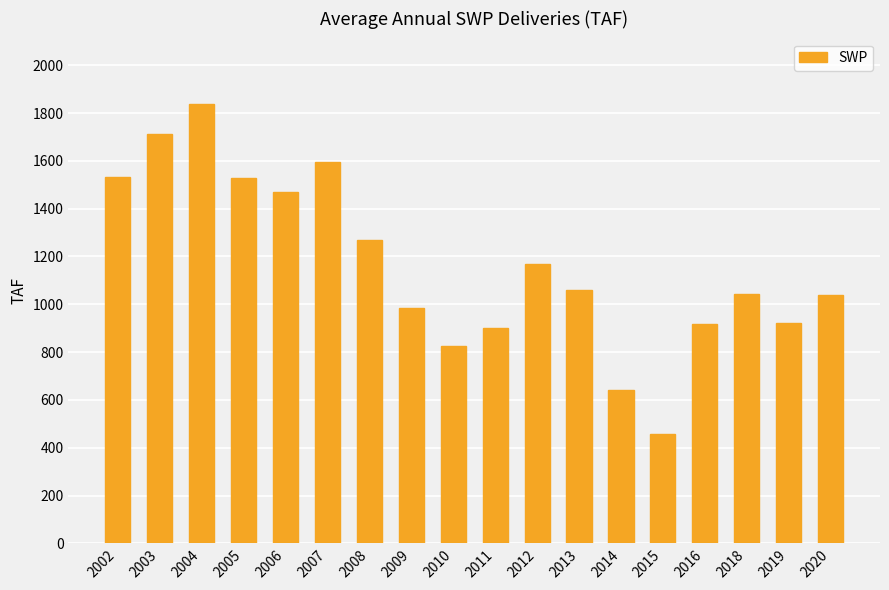

Between 2002 and 2020, which is larger?

2002